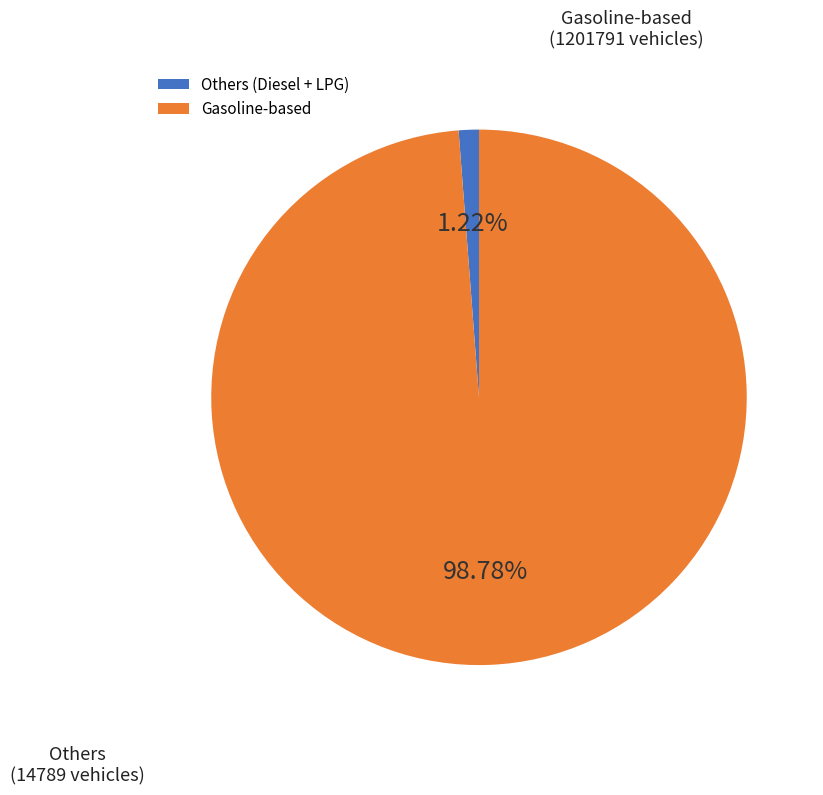

Does any single category account for the majority?

Yes